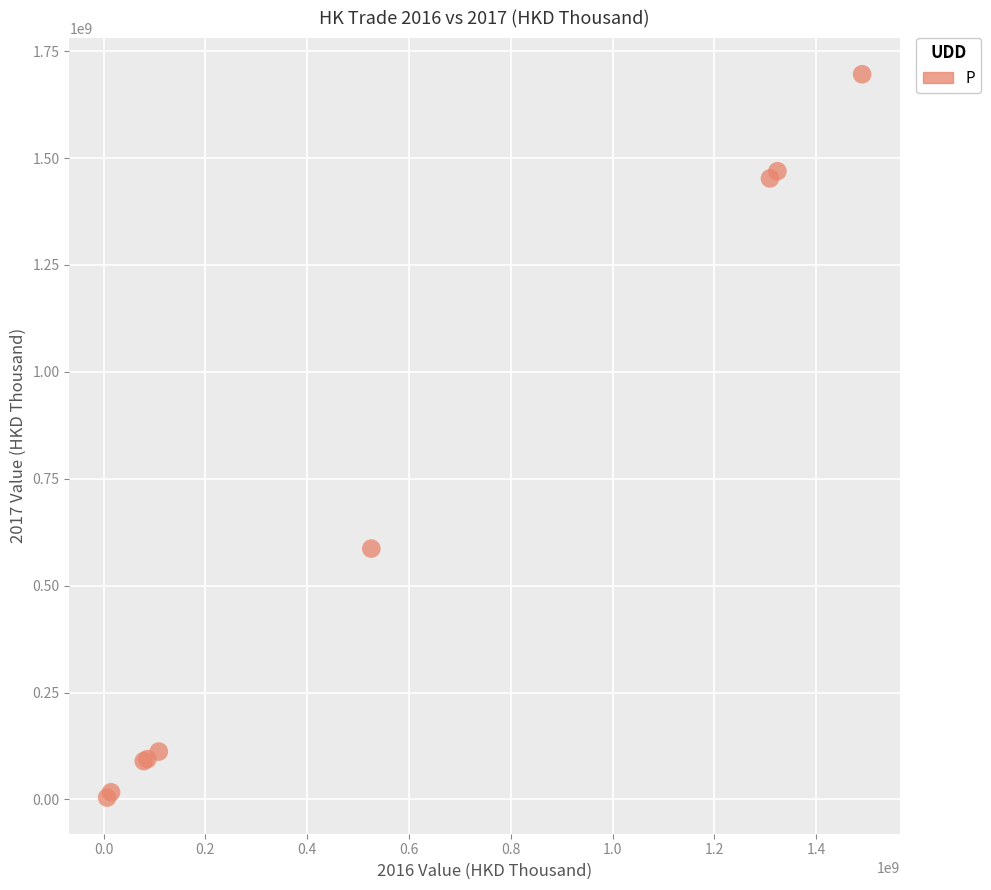

What Y value in the scatter plot is closest to 850247013?

586736284.9